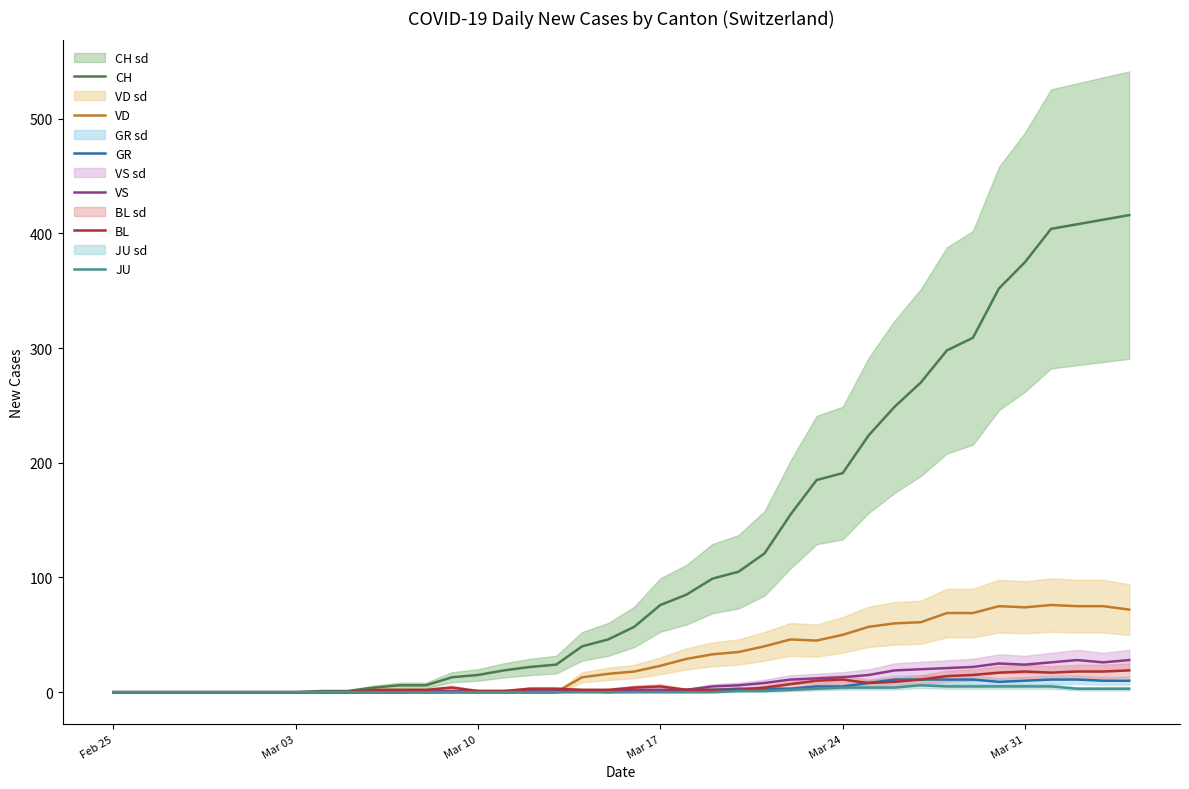

True or false: CH has a value of 162 at Mar 31.

False